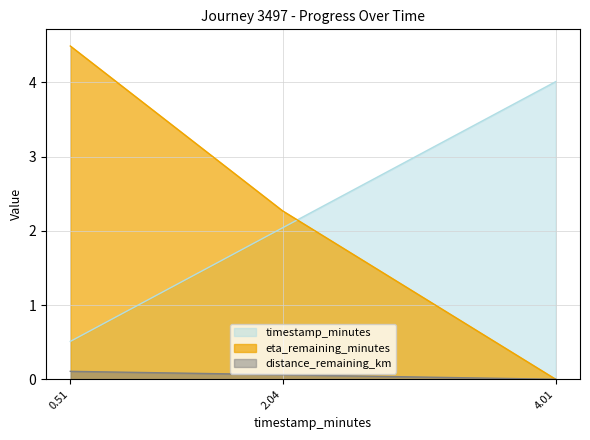

How many values in eta_remaining_minutes are above zero?

2